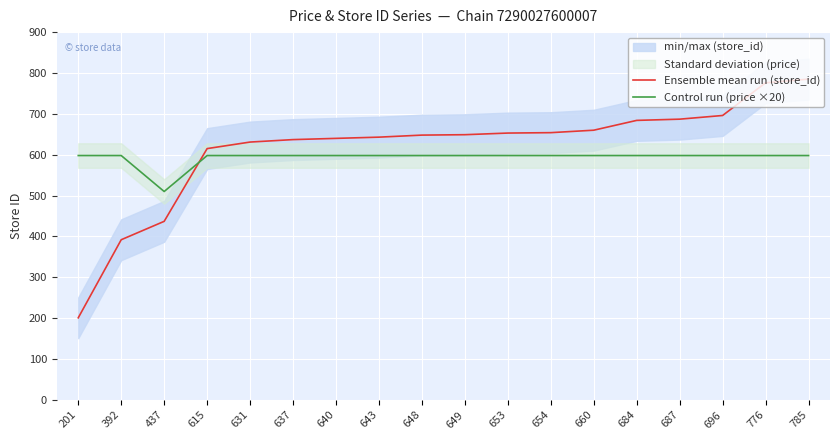

Is it true that Control run (price ×20) equals 156 at 631?

False